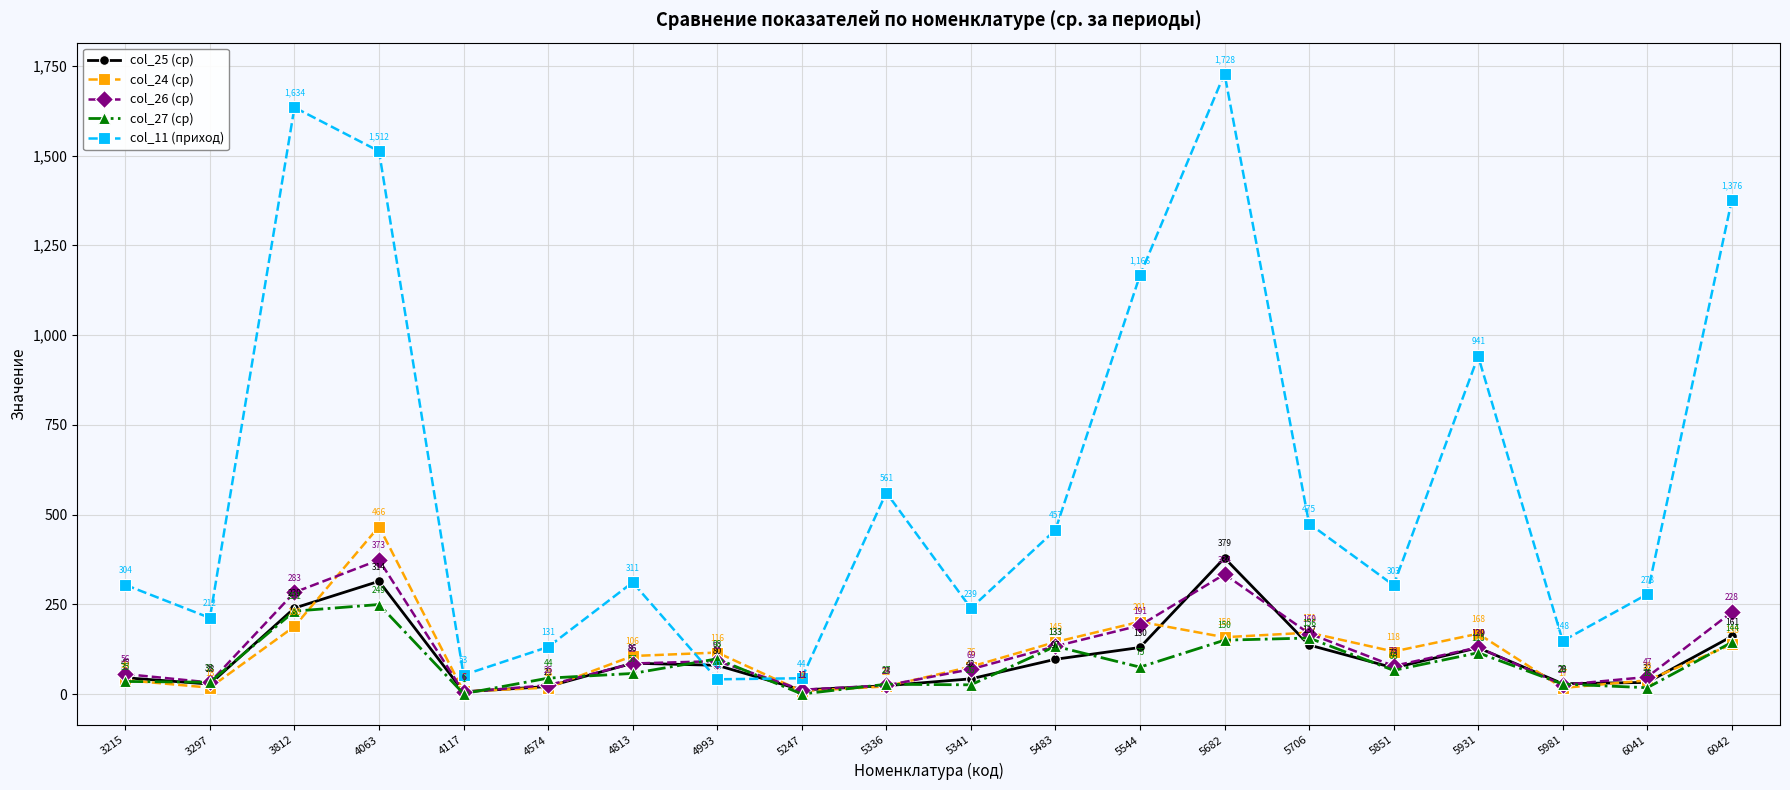

What is the value of the col_24 (ср) point at the 12th from the left?

144.8